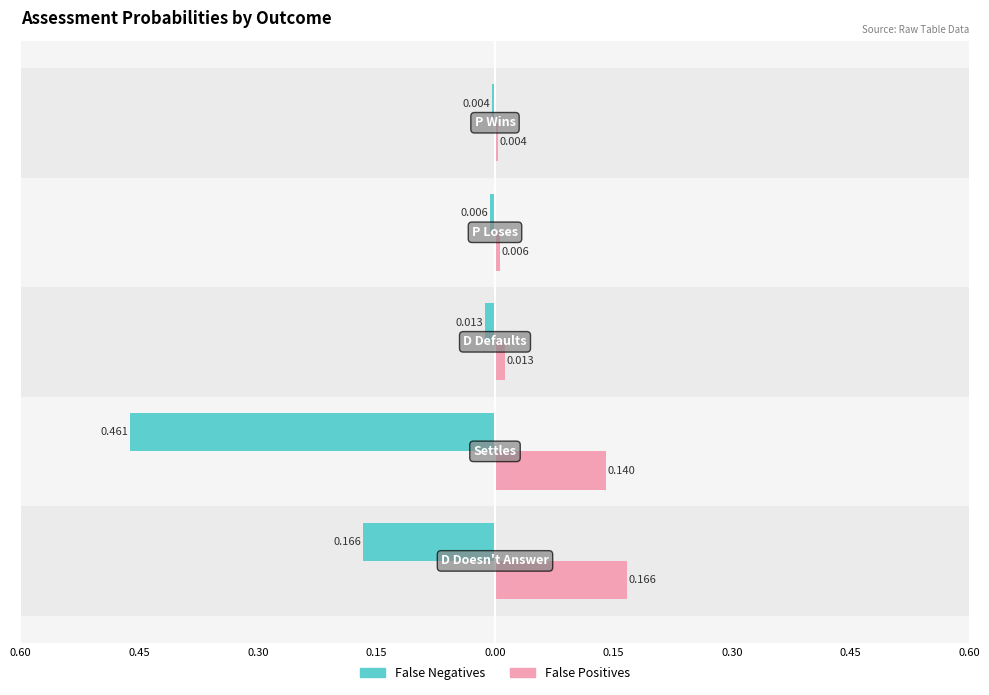

What are all the series names shown in the legend?

False Negatives, False Positives